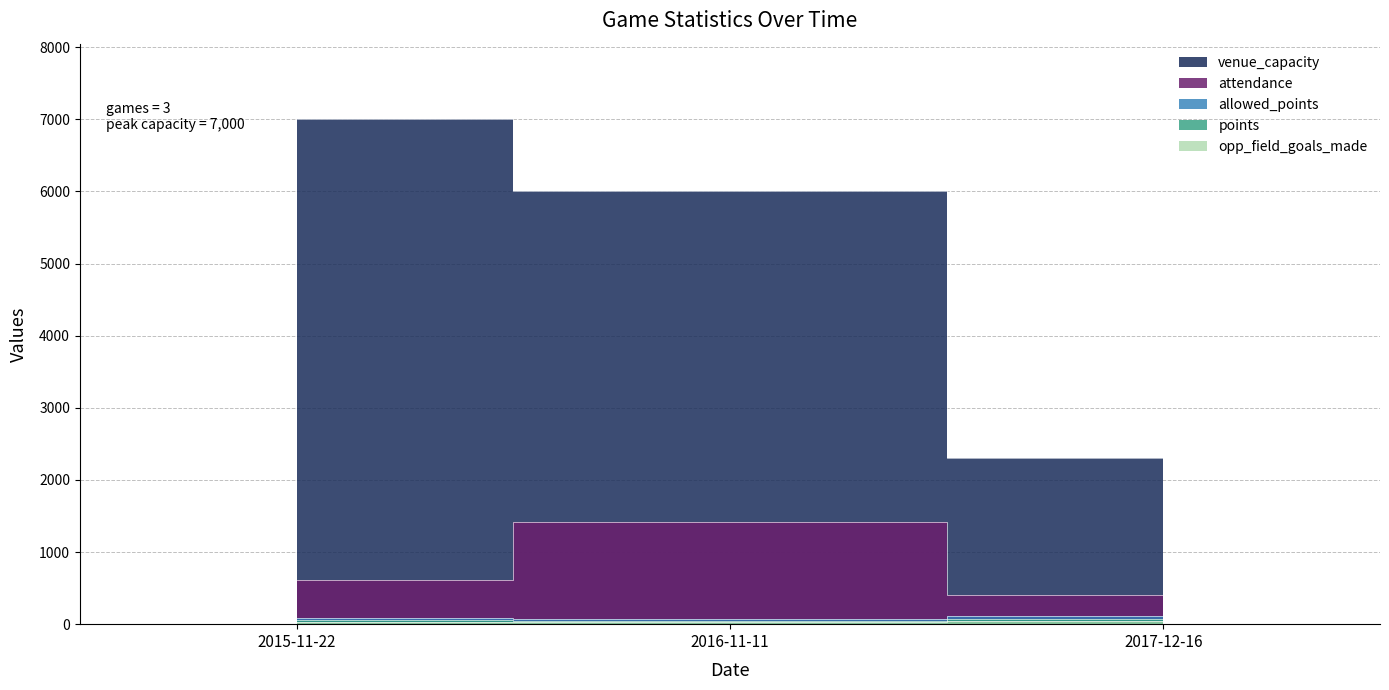

At which label does allowed_points first exceed 85?

2017-12-16